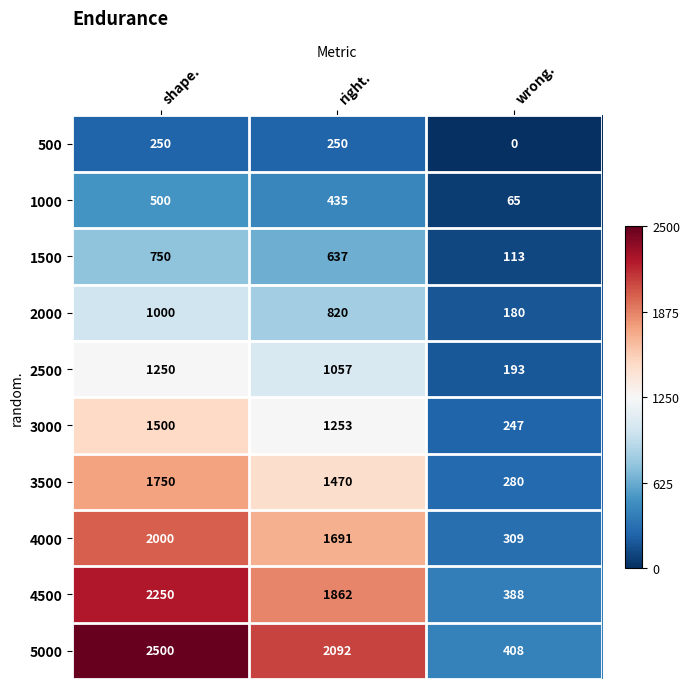

At which category is the sum across all series the highest?

shape.